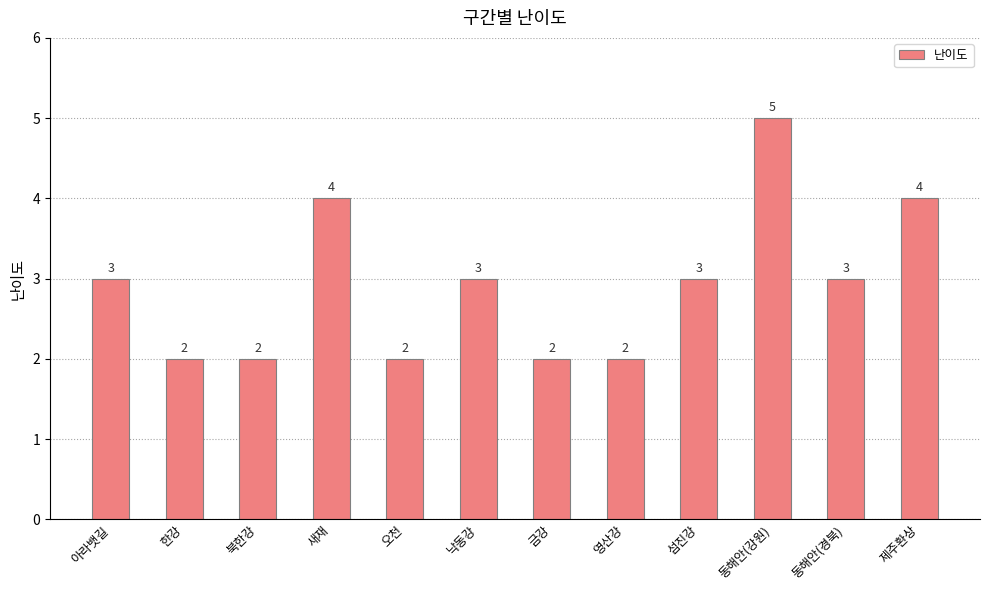

What is the sum of the values at 제주환상 and 금강?

6